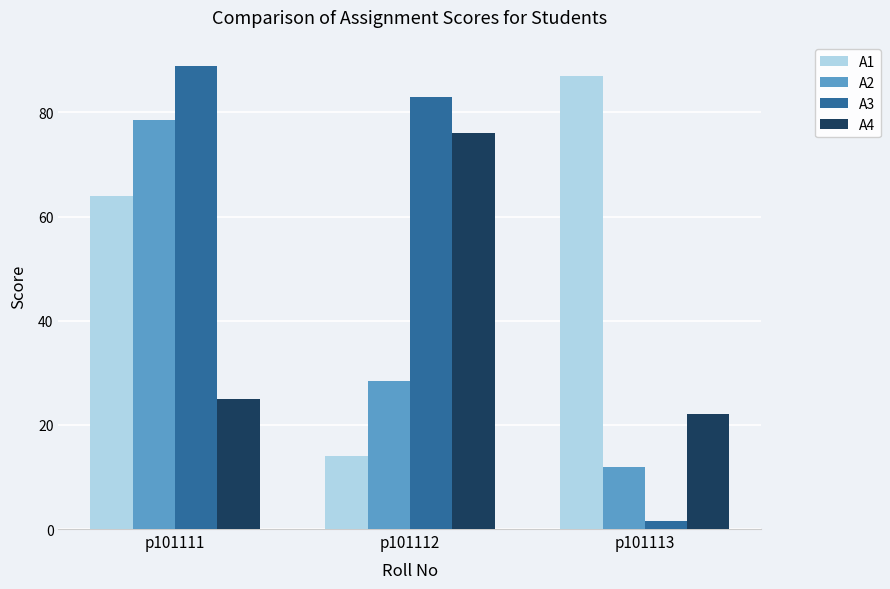

What is the approximate value of A3 at p101111?

89.0